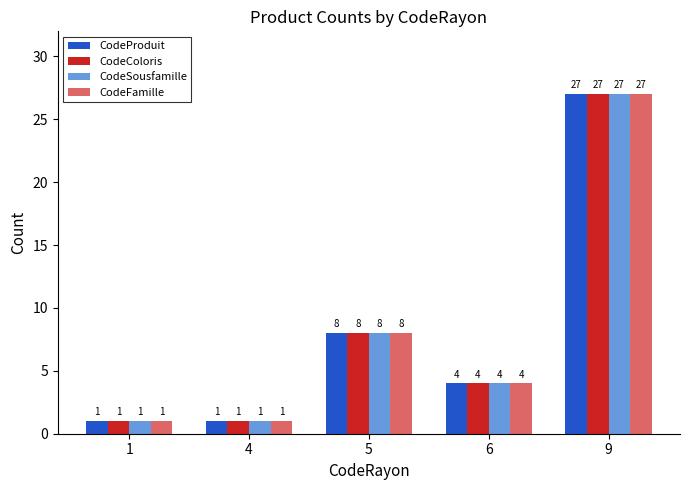

How many groups of bars are there?

5